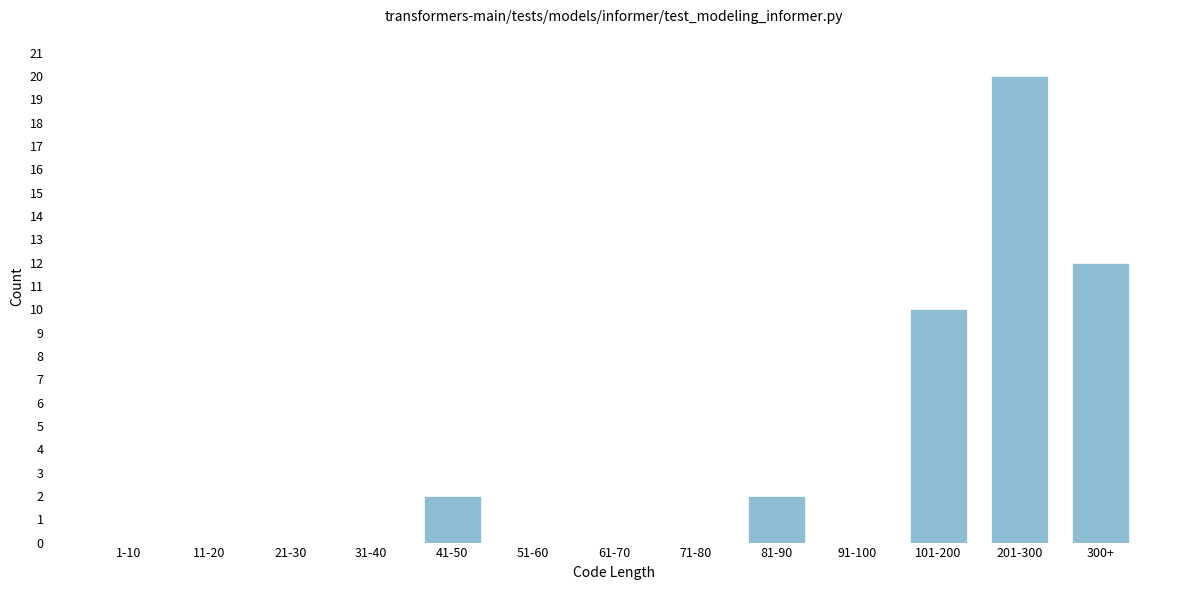

Reading left to right, transcribe all the data shown in this chart.

1-10=0	11-20=0	21-30=0	31-40=0	41-50=2	51-60=0	61-70=0	71-80=0	81-90=2	91-100=0	101-200=10	201-300=20	300+=12